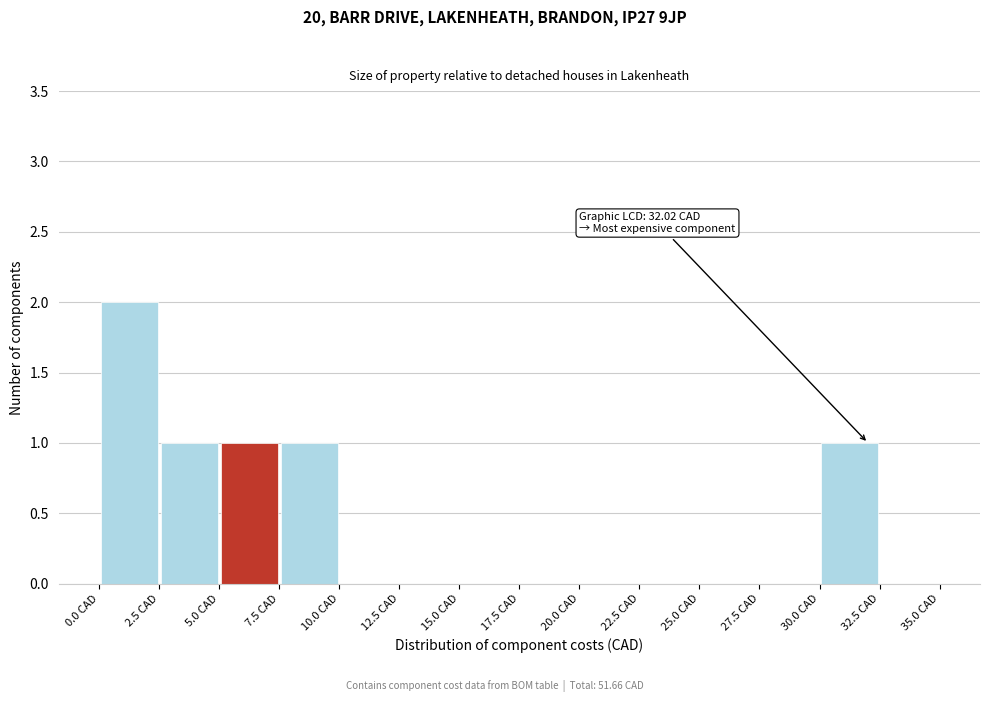

Over which range of the x-axis is the bar tallest?

0.0 to 2.5